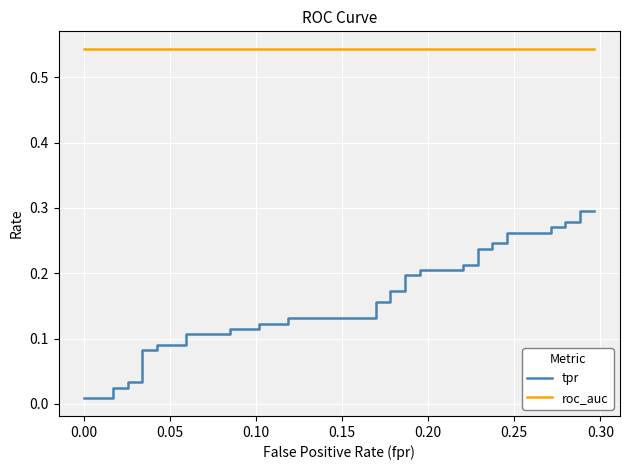

What is the highest value of the roc_auc series?

0.5